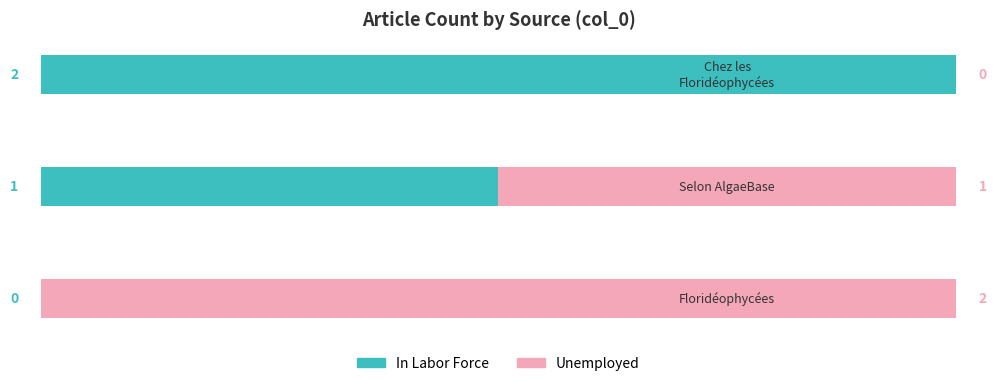

Count the number of data series in this chart.

2